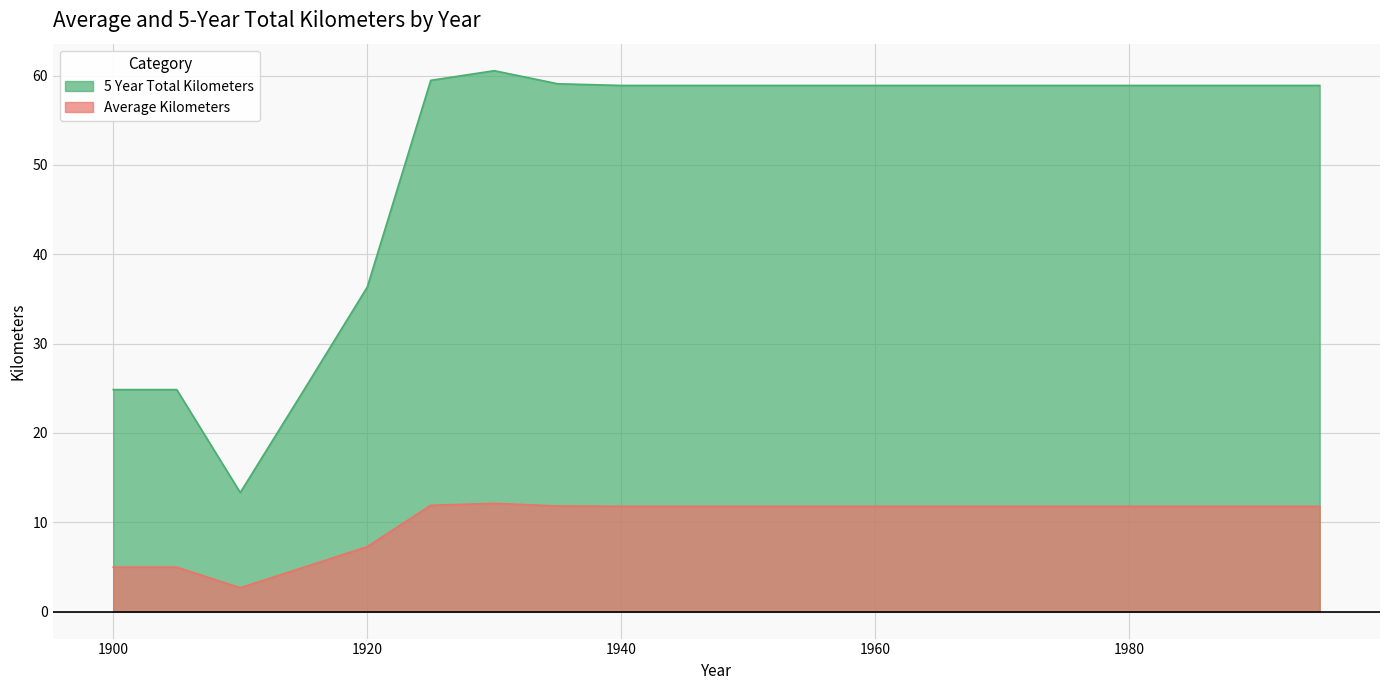

Is the value of 5 Year Total Kilometers at 1905 greater than the value of Average Kilometers at 1975?

No